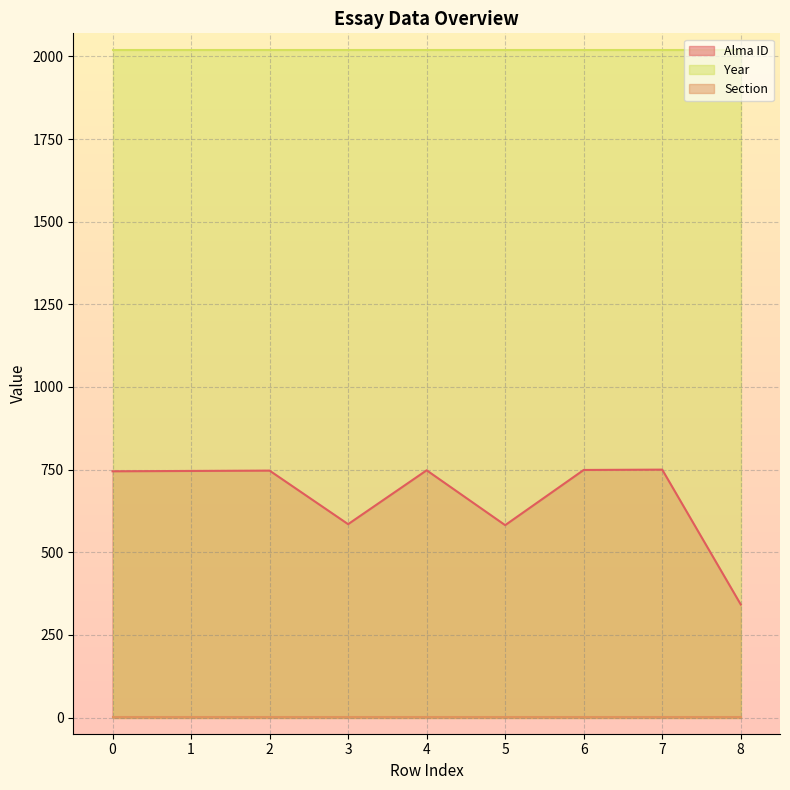

List the labels in order of Section value, smallest first.

0, 1, 2, 3, 4, 5, 6, 7, 8